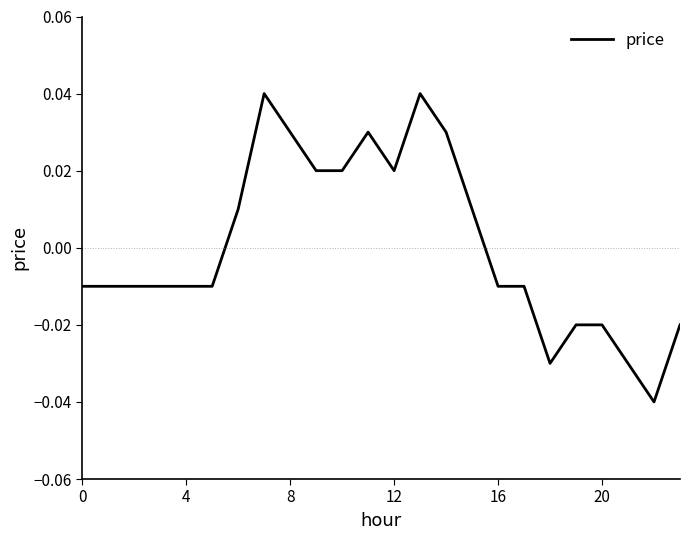

Count the values in the range 0 to 1.

10